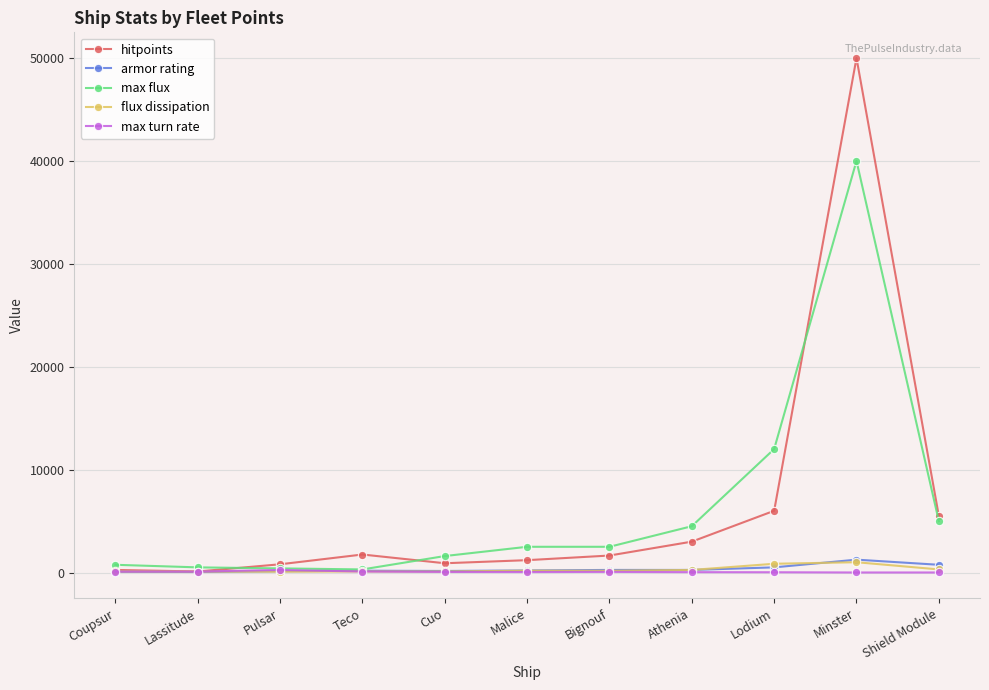

Which label corresponds to the largest value in the chart?

Minster